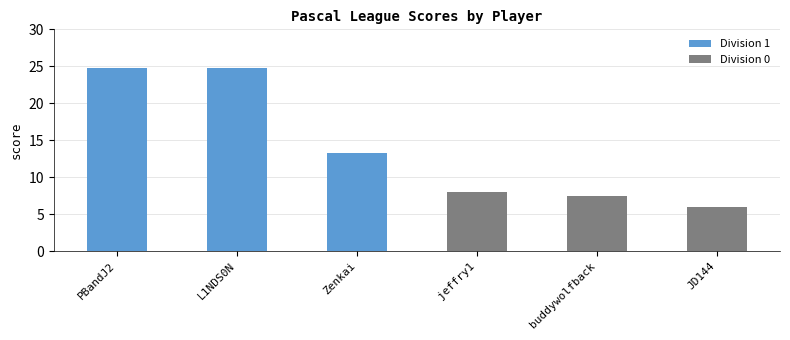

What is the label of the 4th bar from the left?

jeffry1